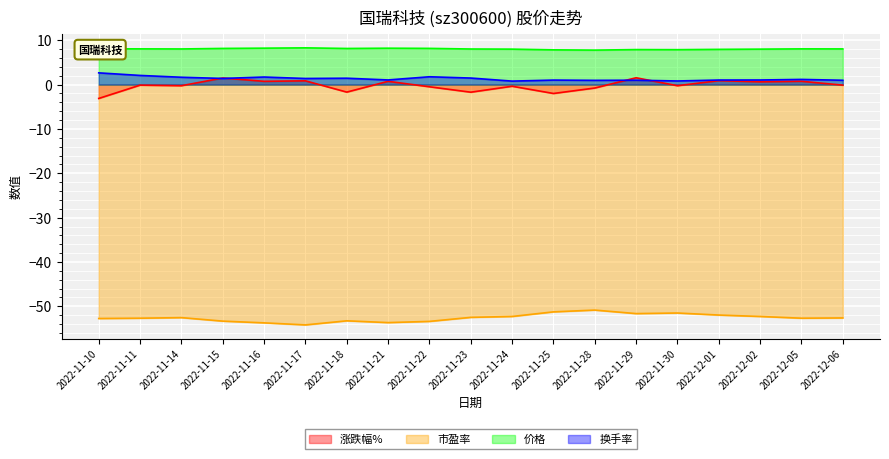

How many negative values does the 涨跌幅% series have?

11